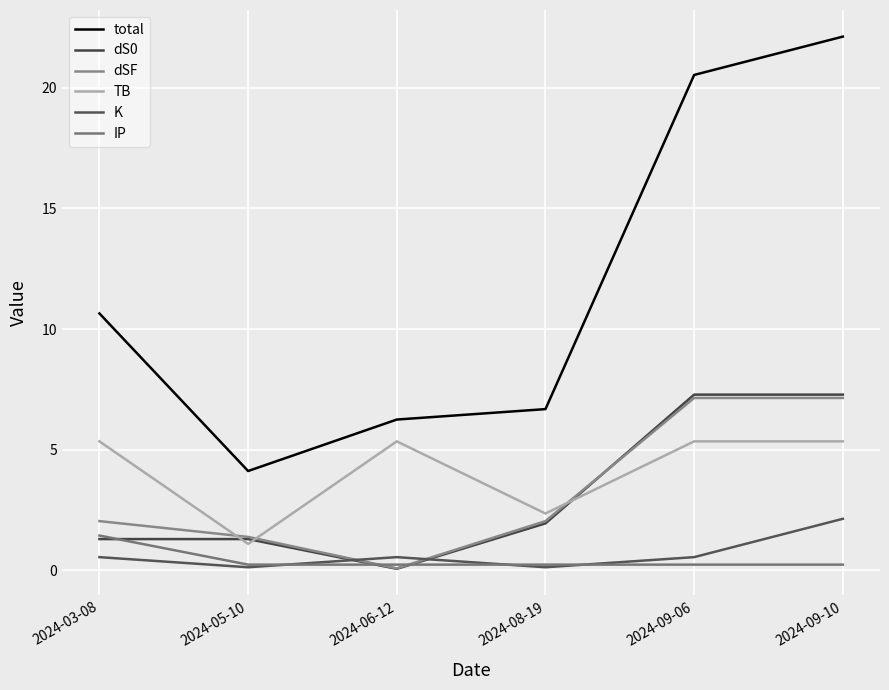

At which category does the chart reach its minimum across all series?

2024-06-12